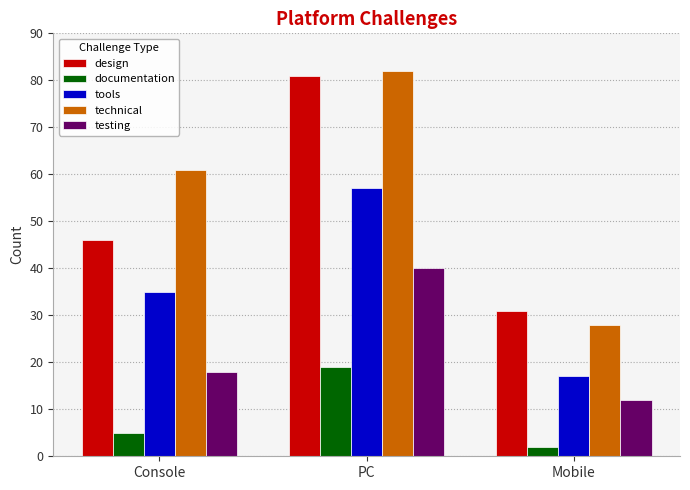

How many bars are there in total?

15